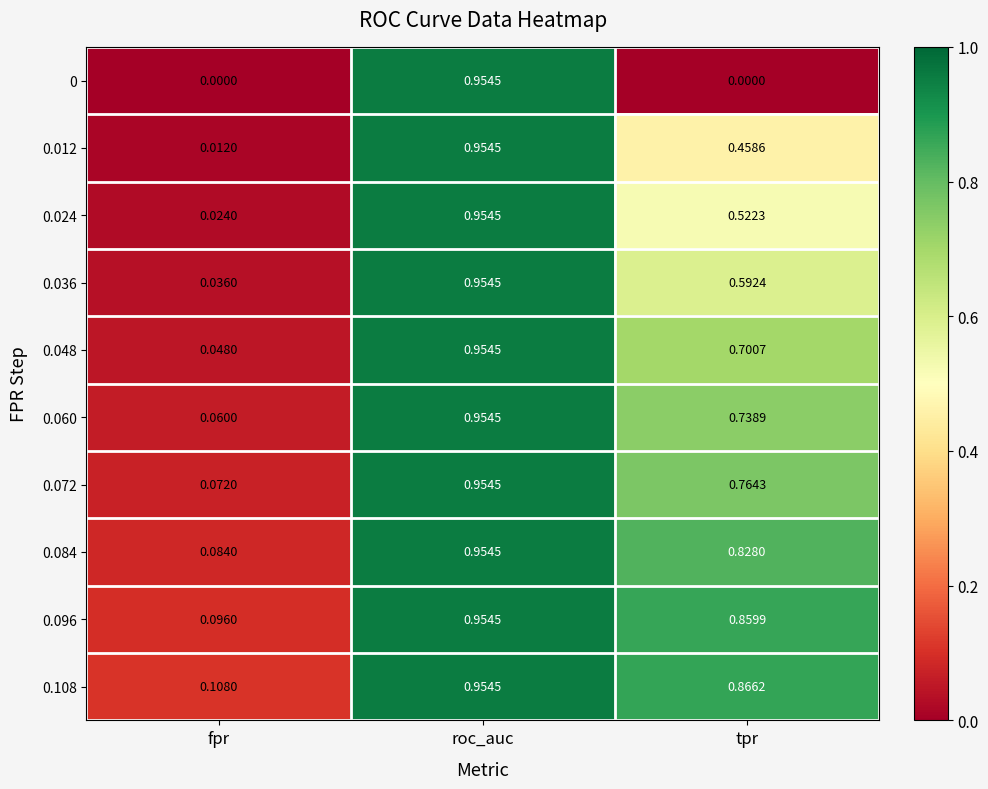

Which category has the lowest value in the 0.084 series?

fpr